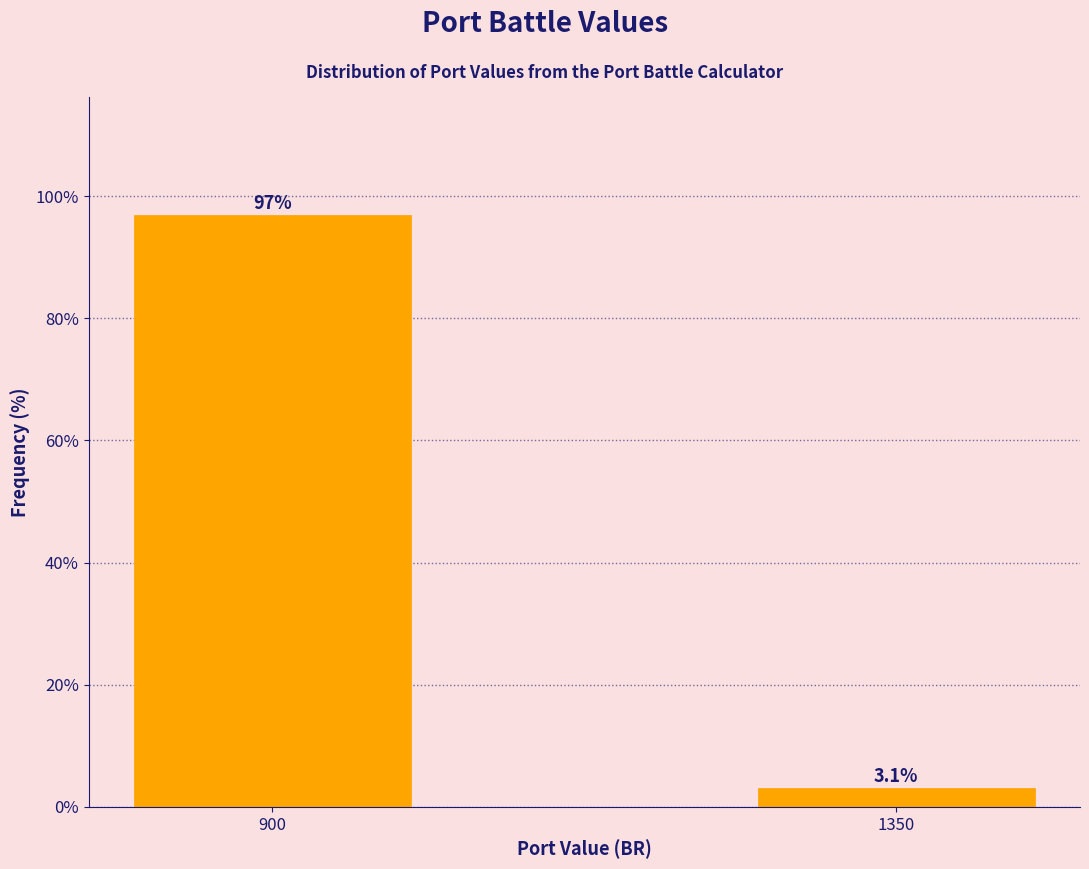

Reading left to right, transcribe all the data shown in this chart.

96.9	3.1